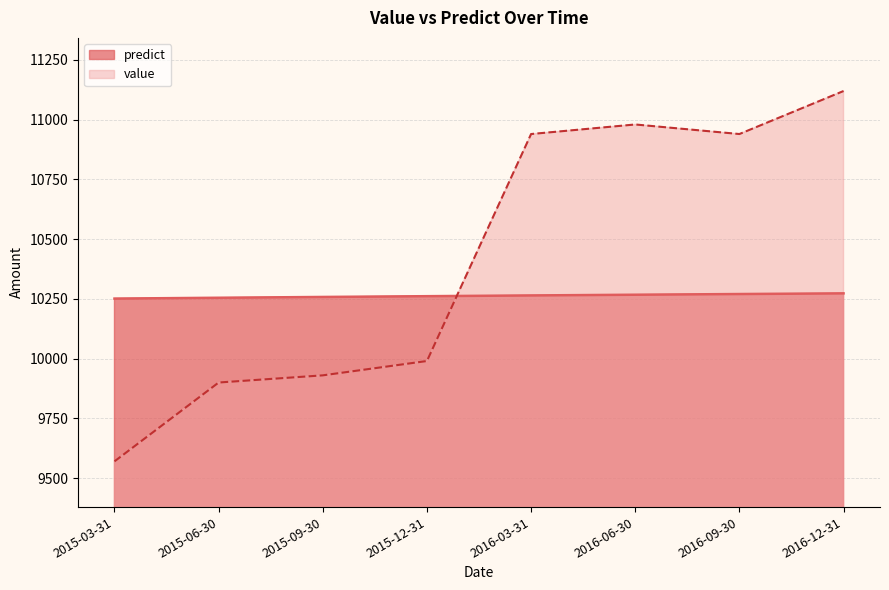

The value series shows 11120.0 at 2016-12-31. True or false?

True